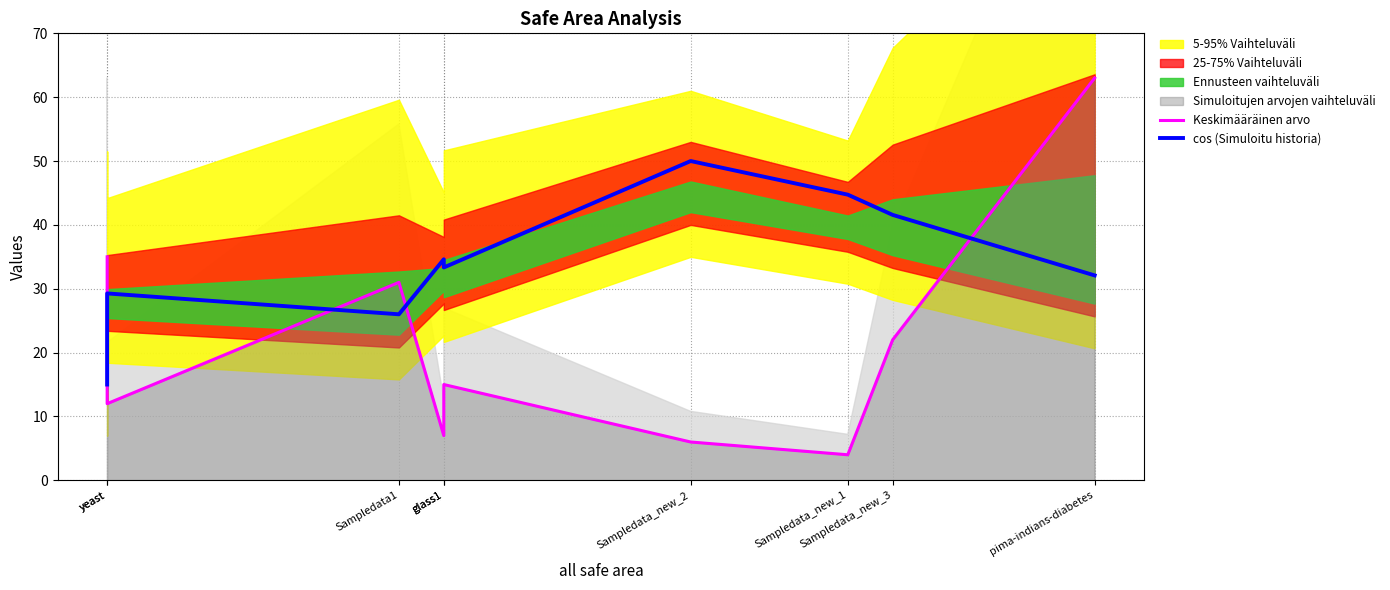

Between glass1 and yeast, which is larger?

glass1